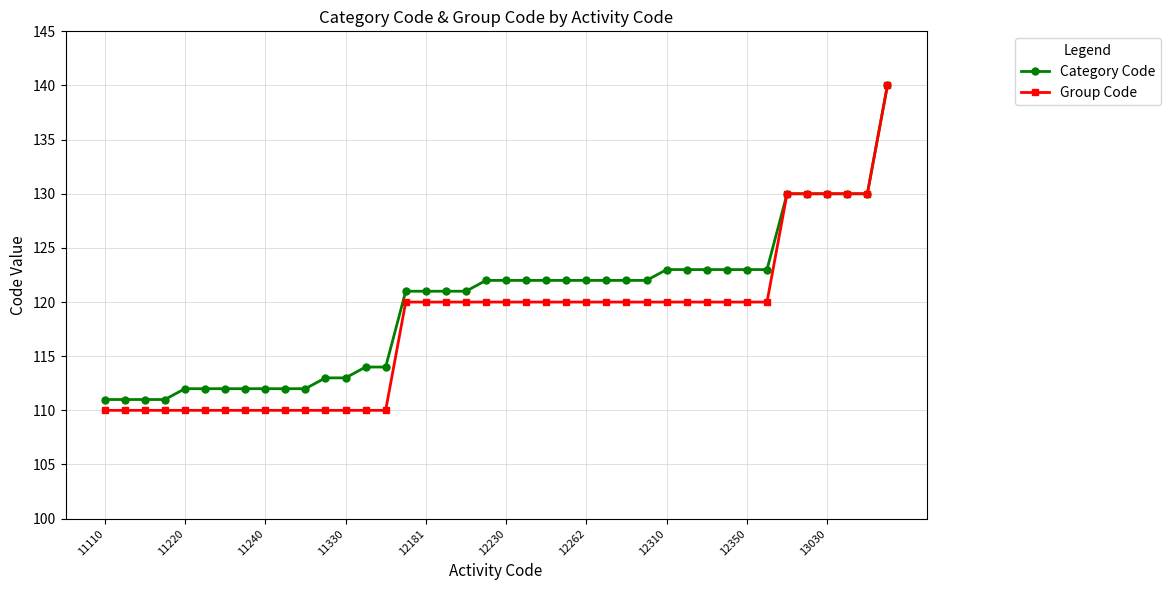

What is the maximum value shown in the chart?

140